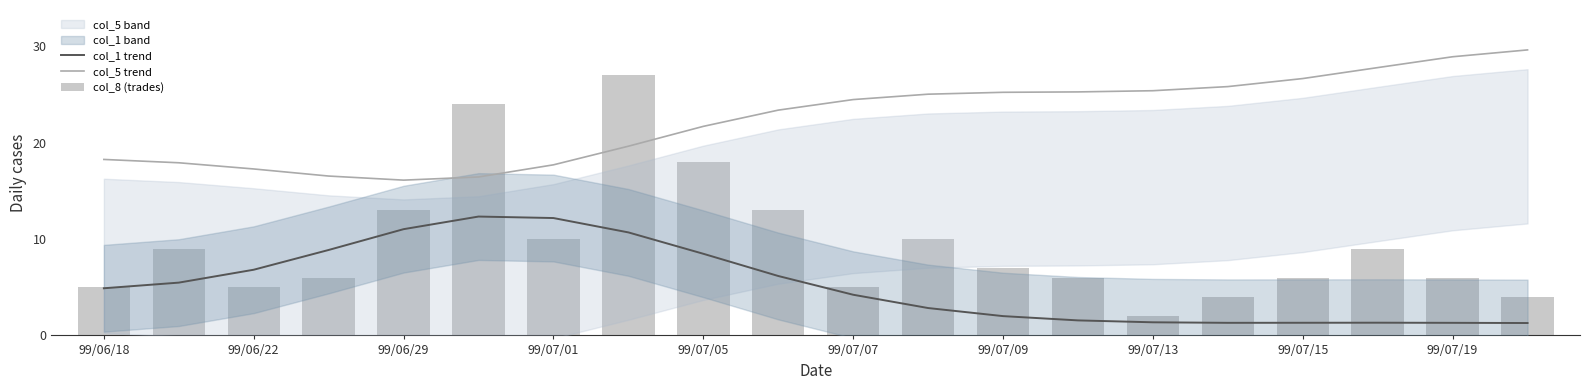

How many groups of bars are there?

20